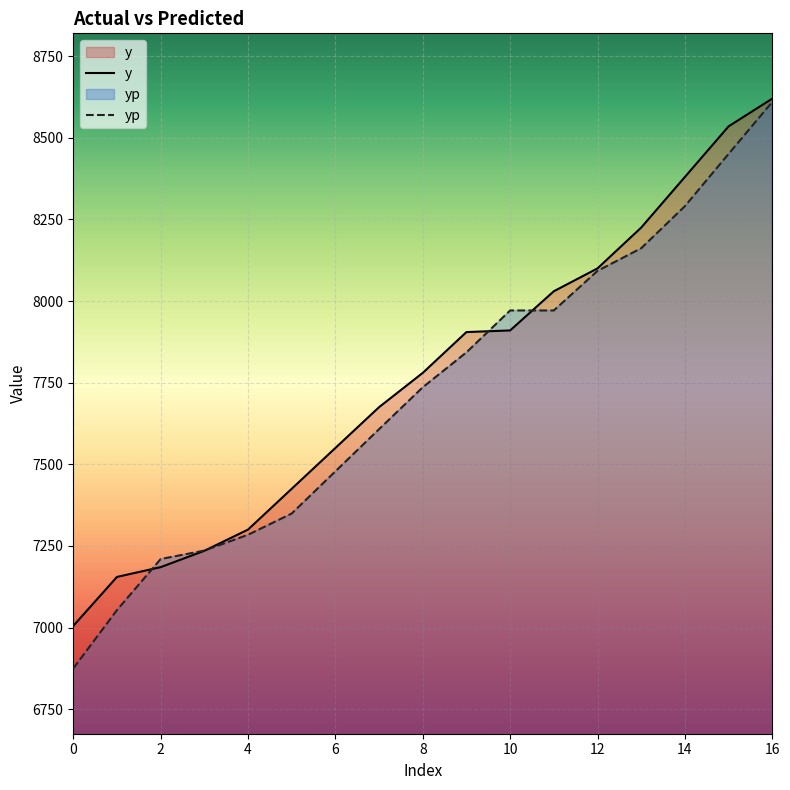

Reading right to left, what are all the values shown in this chart?

y: 16=8620.0	15=8535.0	14=8380.0	13=8225.0	12=8100.0	11=8030.0	10=7910.0	9=7905.0	8=7780.0	7=7675.0	6=7550.0	5=7425.0	4=7300.0	3=7235.0	2=7185.0	1=7155.0	0=7005.0
yp: 16=8609.8	15=8450.6	14=8290.5	13=8161.8	12=8092.3	11=7971.1	10=7971.1	9=7842.8	8=7735.9	7=7607.5	6=7478.4	5=7349.2	4=7284.1	3=7235.7	2=7209.8	1=7053.4	0=6874.8